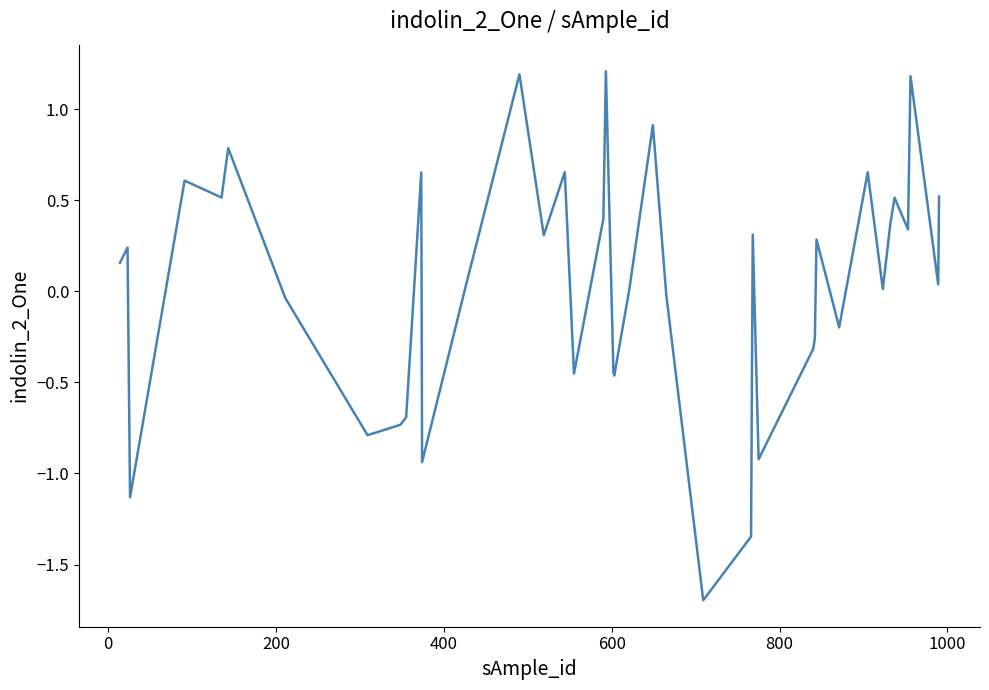

How many negative values are there?

16